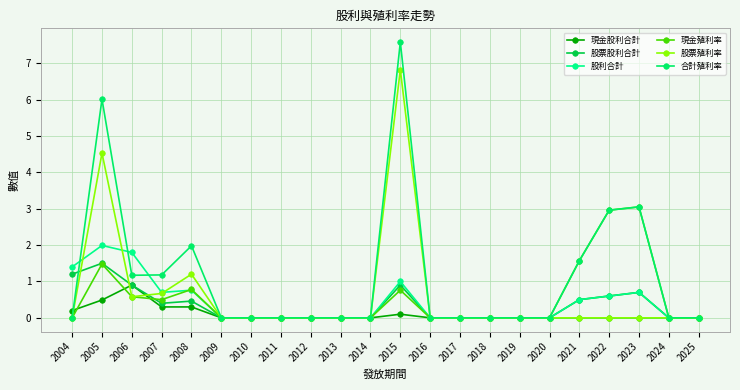

Which series has the largest range (max minus min)?

合計殖利率